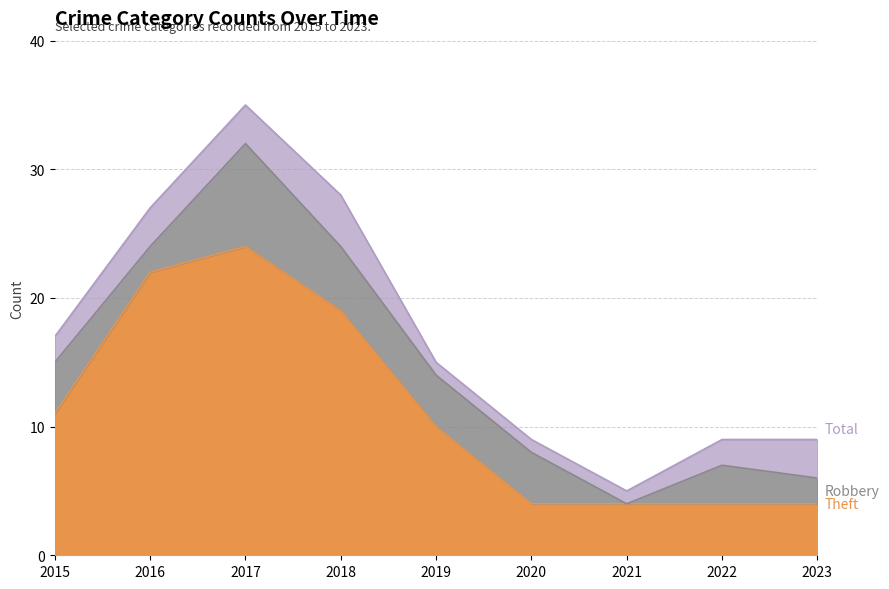

At which category is the sum across all series the highest?

2017